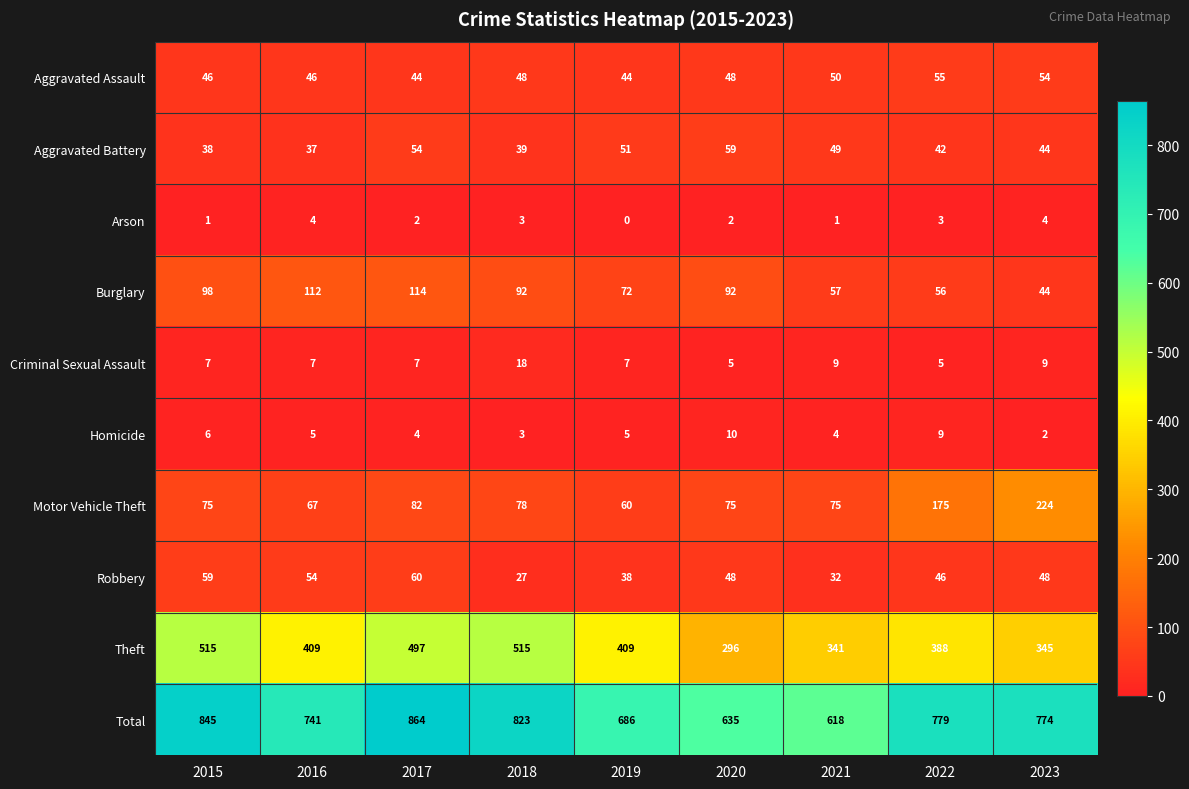

Count the number of categories in the chart.

9